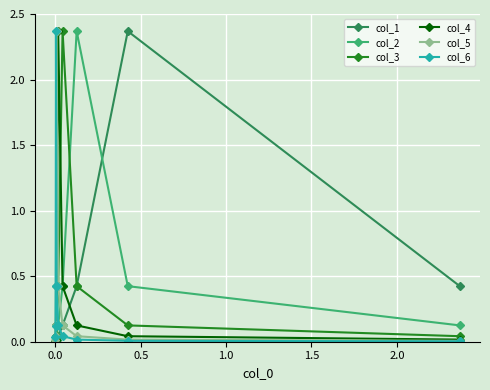

What is the value of the col_1 point at the 8th from the left?

0.4